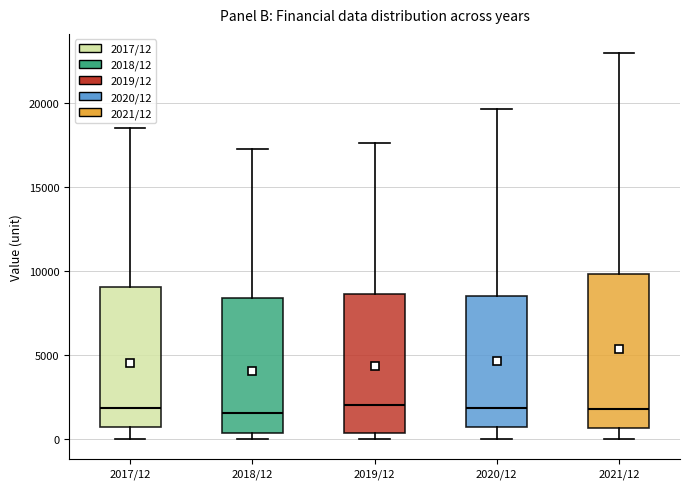

Comparing the boxes themselves (not the whiskers), which one is the tallest?

2021/12